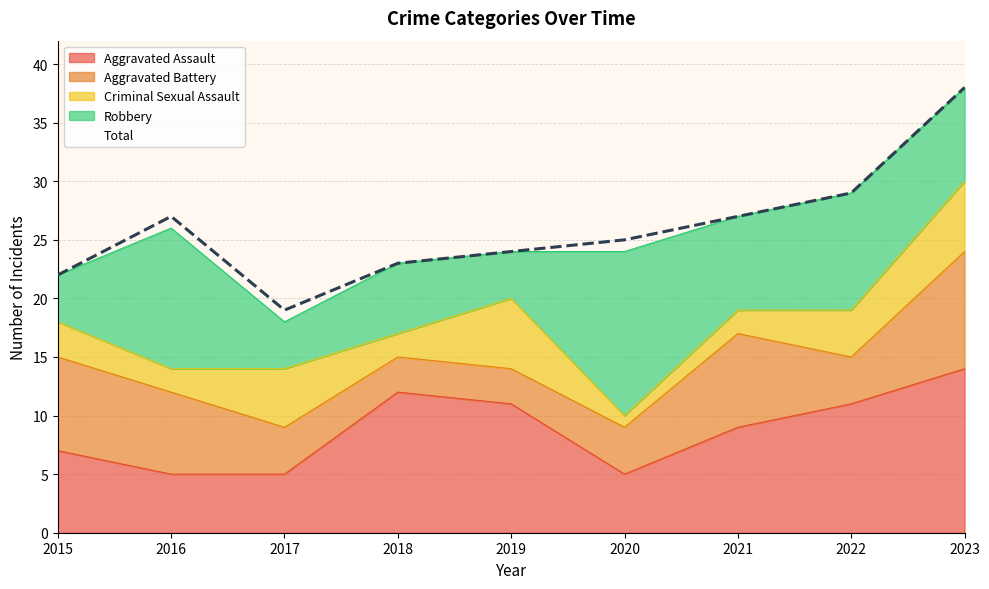

Is the value of Robbery at 2017 greater than the value of Total at 2022?

No